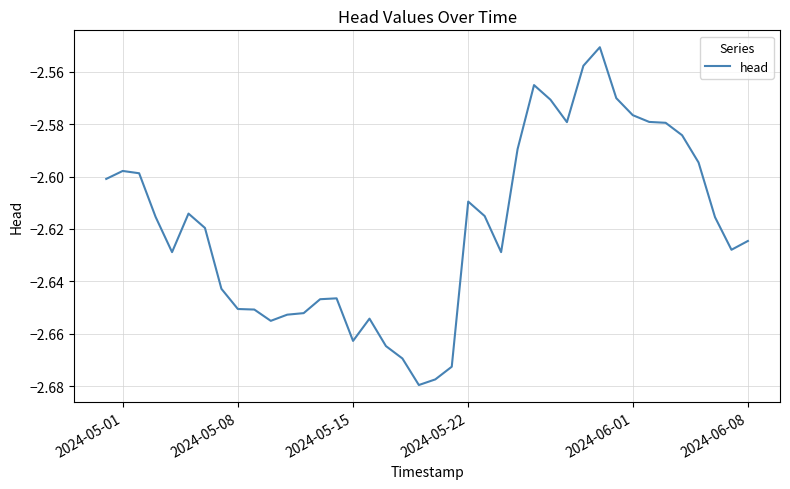

What is the value of the 17th point from the left?

-2.7